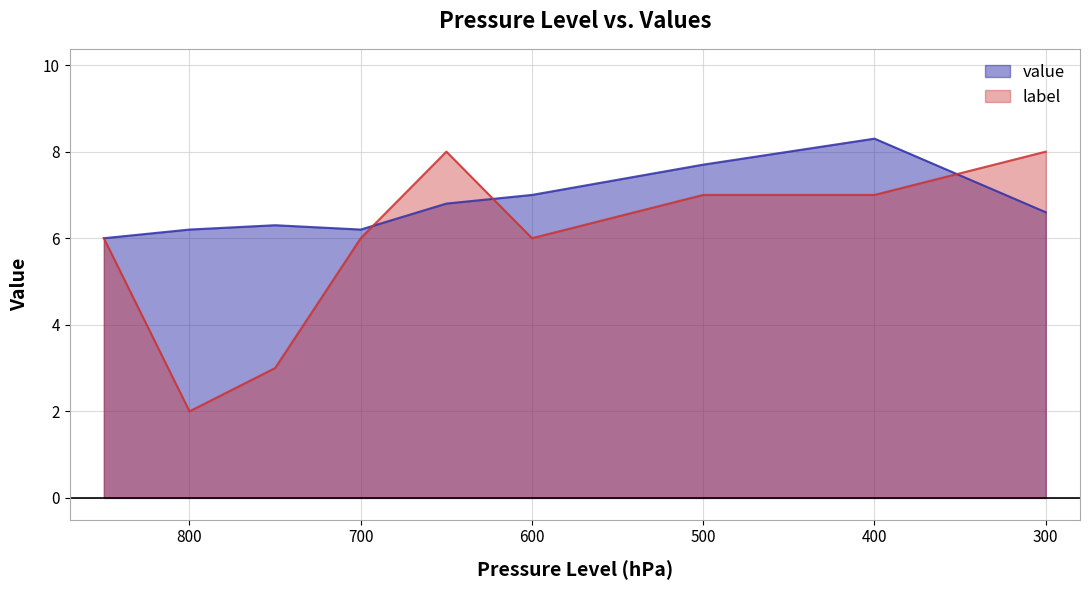

Reading right to left, extract all data points from this chart.

value: 6.6	8.3	7.7	7.0	6.8	6.2	6.3	6.2	6.0
label: 8.0	7.0	7.0	6.0	8.0	6.0	3.0	2.0	6.0